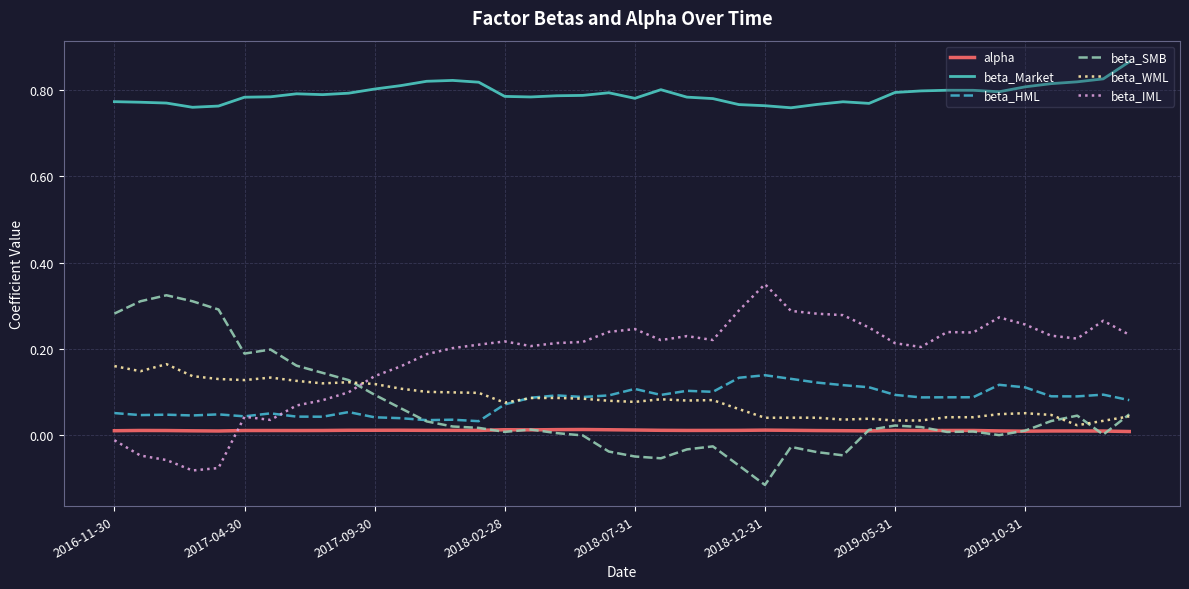

Does the chart have visible grid lines?

Yes